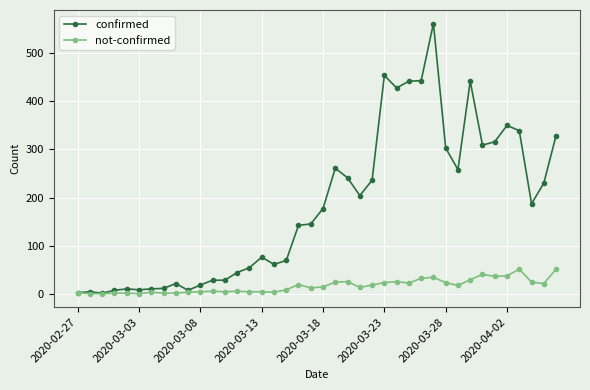

At how many categories does at least one series exceed 391?

6